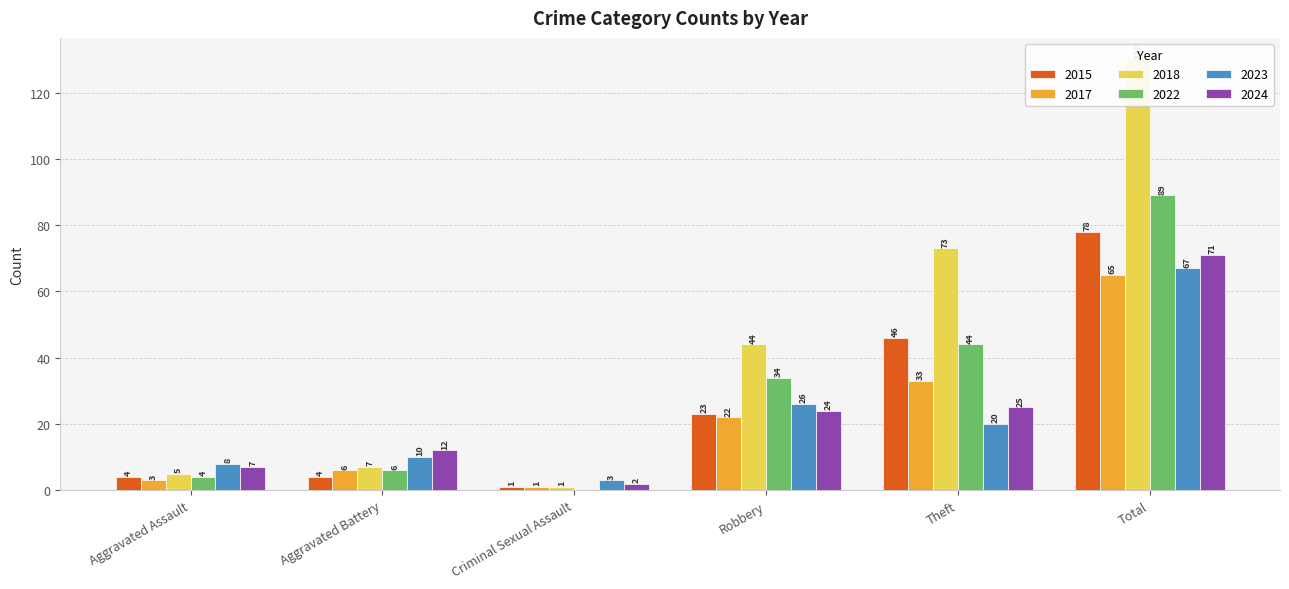

Count the number of categories in the chart.

6